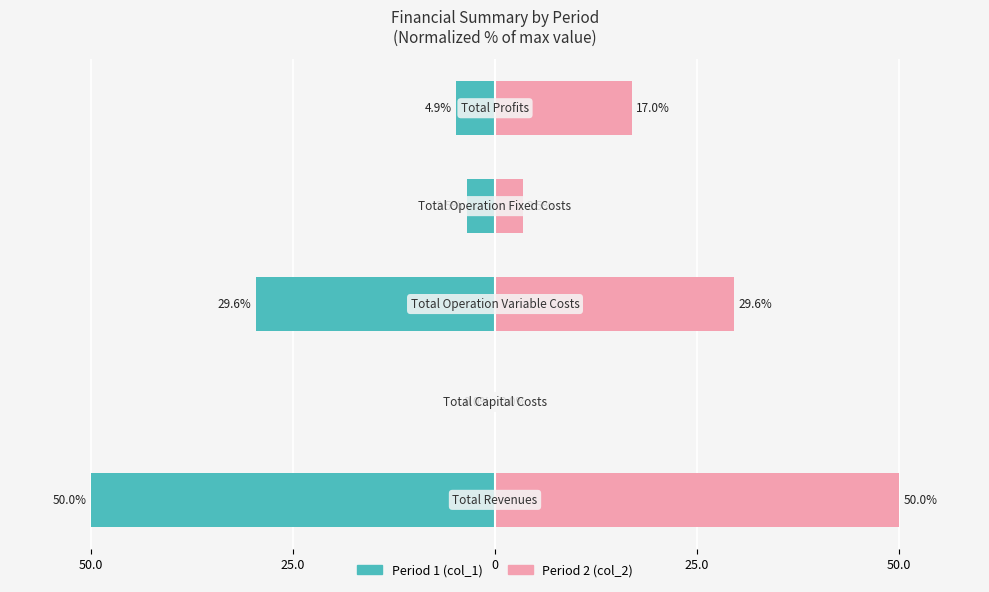

Rank the series by their average value, from lowest to highest.

col_1 (Period 1), col_2 (Period 2)